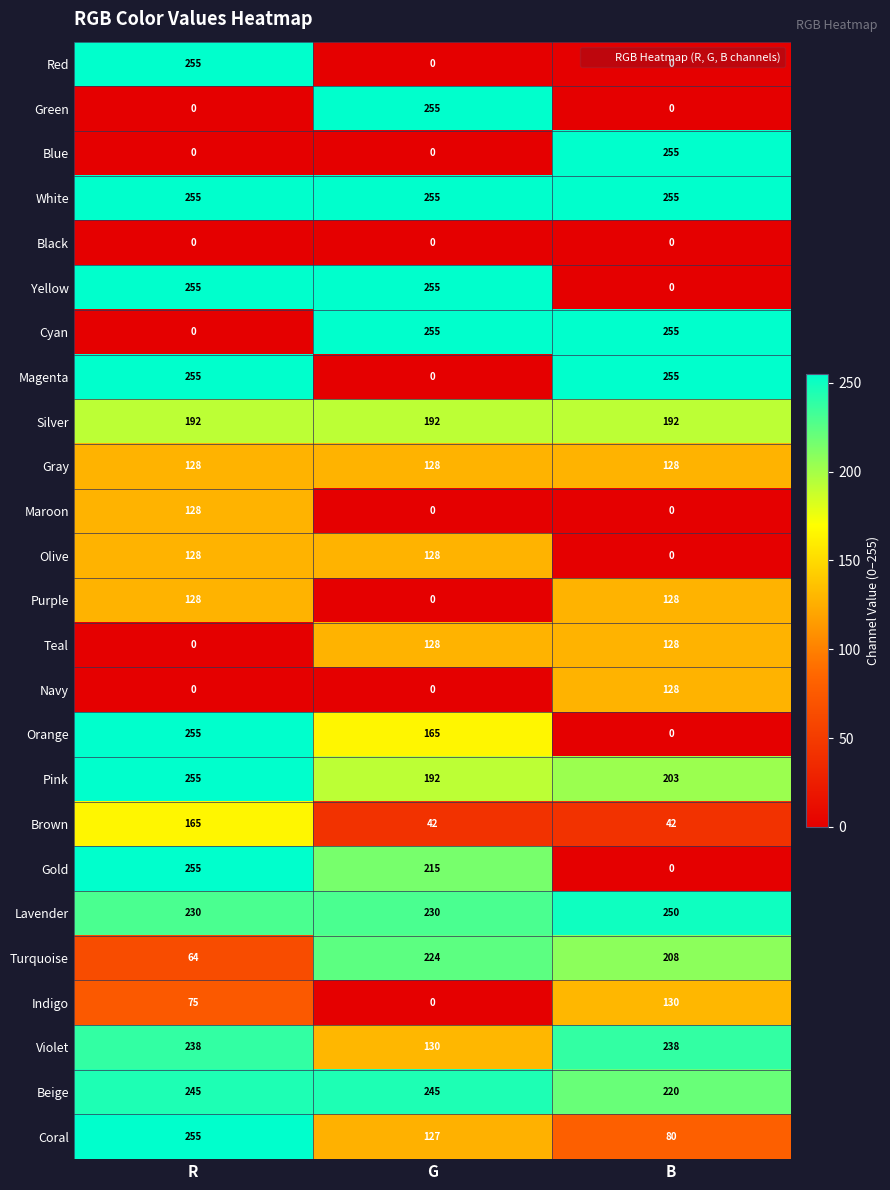

What is the highest value of the Green series?

255